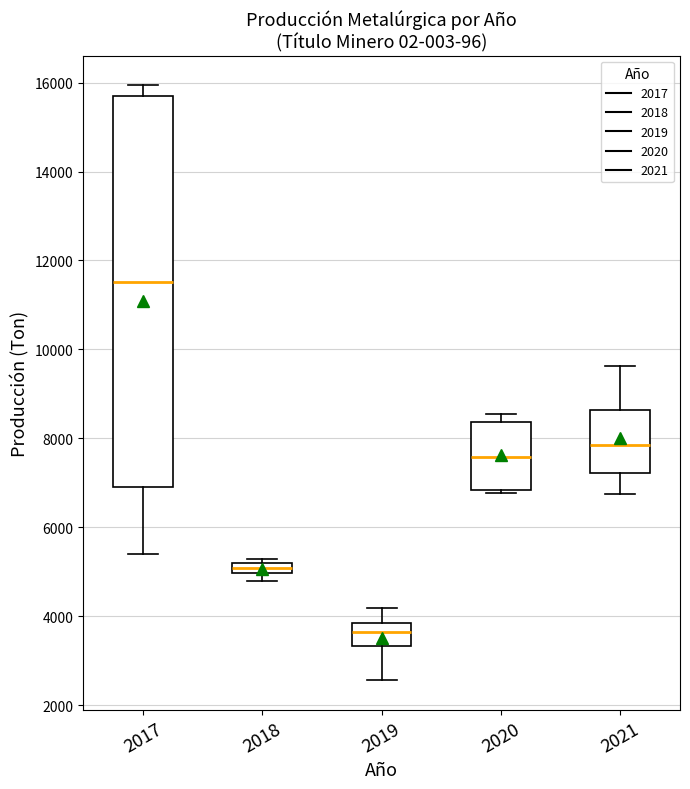

Which box has the highest median line?

2017